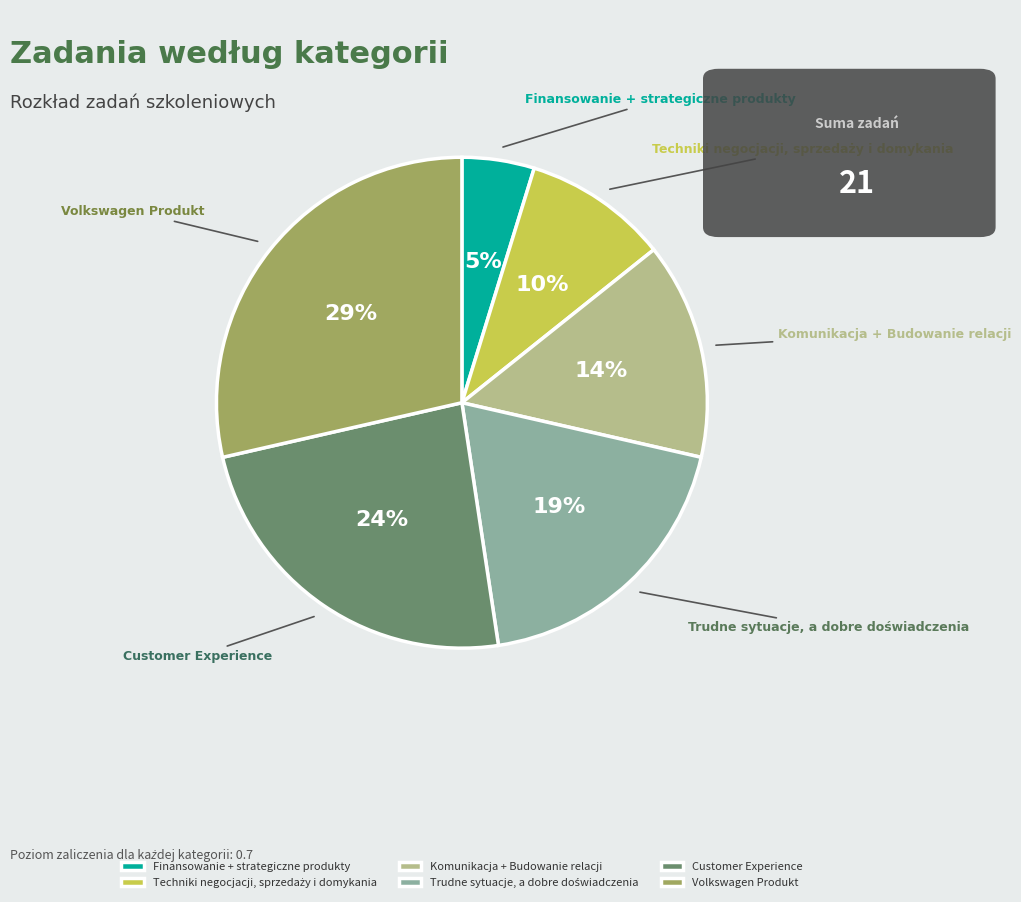

Which category has the biggest portion of the pie?

Volkswagen Produkt